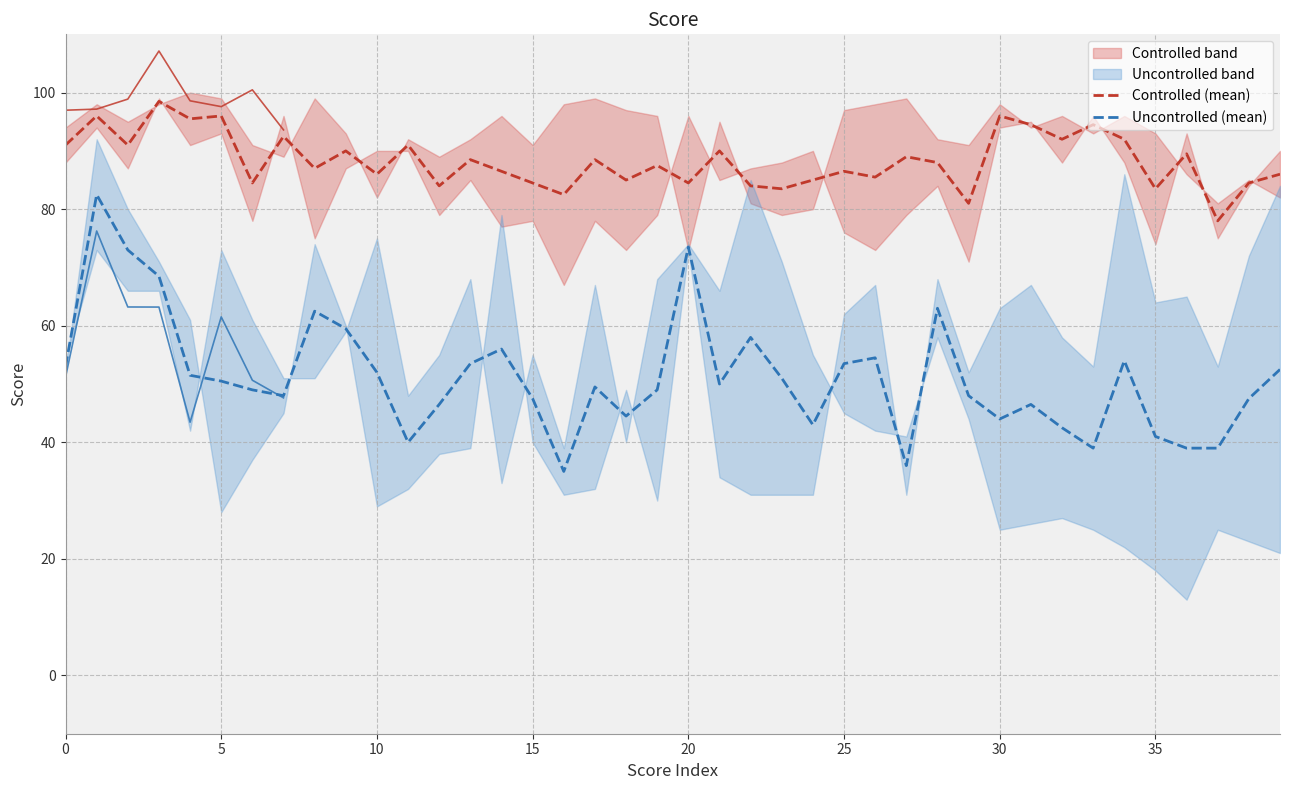

How many values in the Uncontrolled (mean) series exceed 50?

19